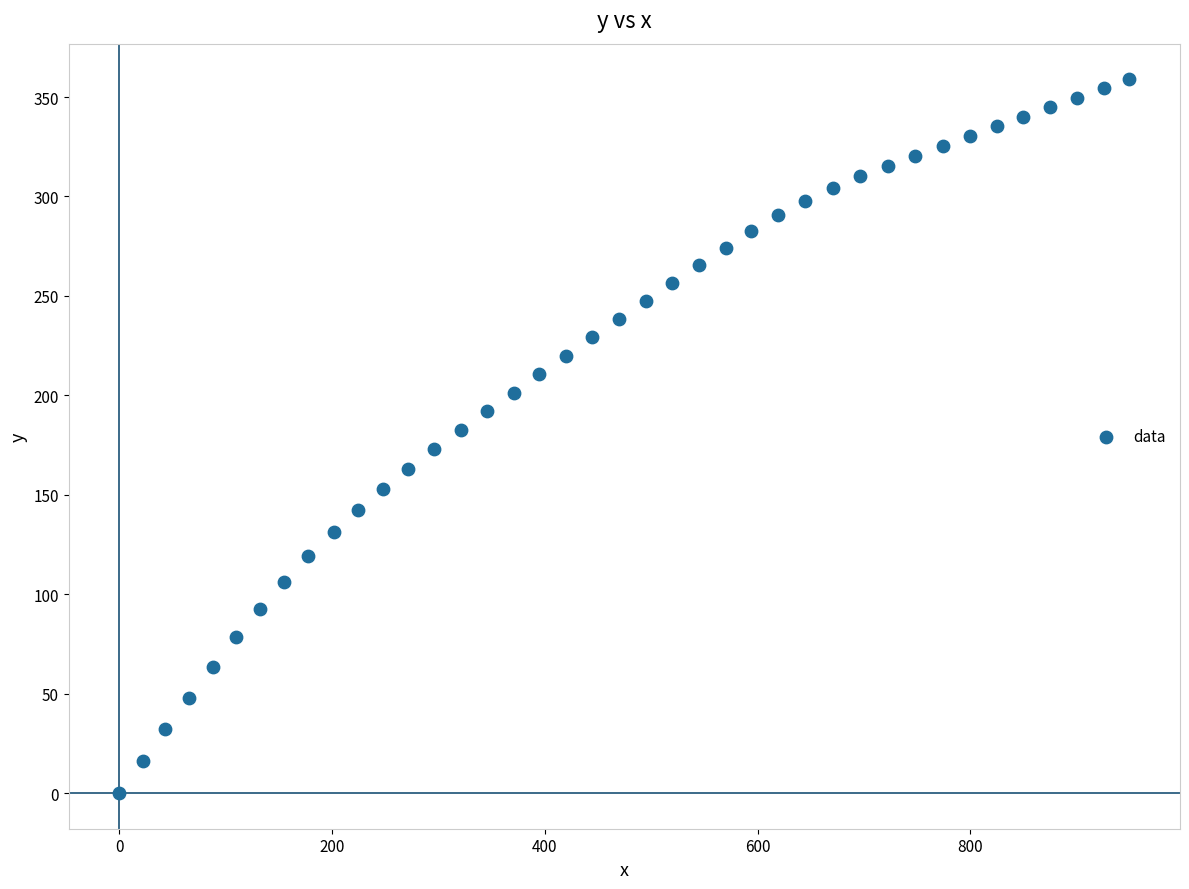

What is the range of Y values (max minus min)?

358.9